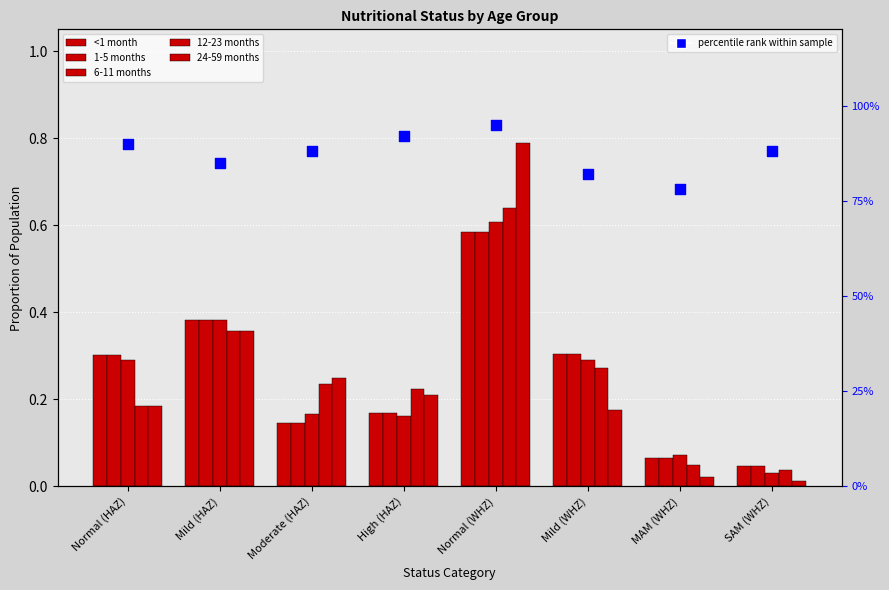

Which series has the largest Y range (max minus min)?

24-59 months